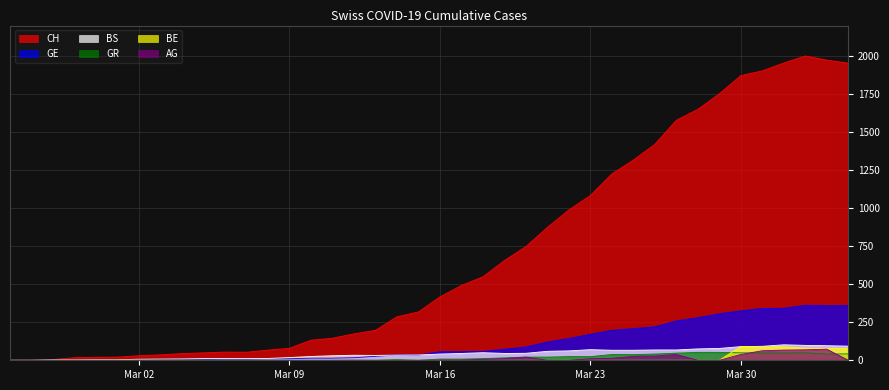

How many lines are shown in the chart?

6